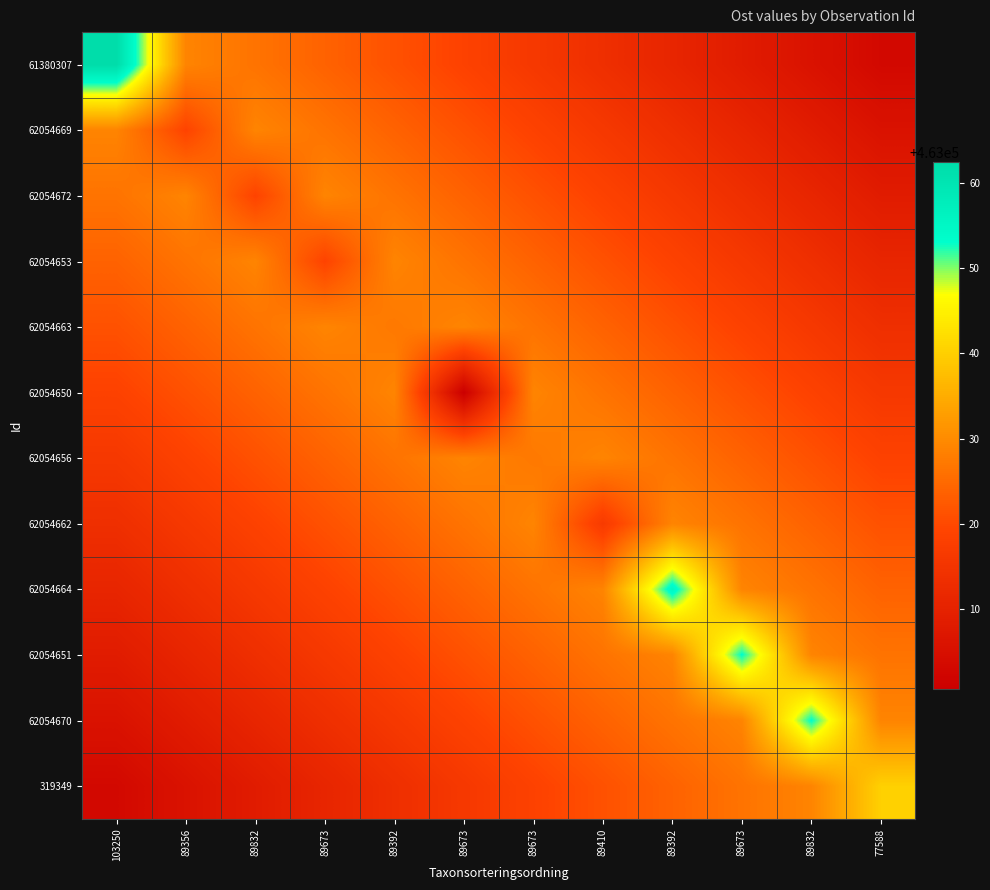

Reading left to right, list all the values displayed in this chart.

61380307: 103250=463062.4	89356=463029.0	89832=463026.4	89673=463023.8	89392=463021.2	89673=463018.7	89673=463016.1	89410=463013.5	89392=463010.9	89673=463008.4	89832=463005.8	77588=463003.2
62054669: 103250=463029.0	89356=463019.1	89832=463029.0	89673=463026.4	89392=463023.8	89673=463021.2	89673=463018.7	89410=463016.1	89392=463013.5	89673=463010.9	89832=463008.4	77588=463005.8
62054672: 103250=463026.4	89356=463029.0	89832=463019.1	89673=463029.0	89392=463026.4	89673=463023.8	89673=463021.2	89410=463018.7	89392=463016.1	89673=463013.5	89832=463010.9	77588=463008.4
62054653: 103250=463023.8	89356=463026.4	89832=463029.0	89673=463019.1	89392=463029.0	89673=463026.4	89673=463023.8	89410=463021.2	89392=463018.7	89673=463016.1	89832=463013.5	77588=463010.9
62054663: 103250=463021.2	89356=463023.8	89832=463026.4	89673=463029.0	89392=463027.2	89673=463029.0	89673=463026.4	89410=463023.8	89392=463021.2	89673=463018.7	89832=463016.1	77588=463013.5
62054650: 103250=463018.7	89356=463021.2	89832=463023.8	89673=463026.4	89392=463029.0	89673=463000.7	89673=463029.0	89410=463026.4	89392=463023.8	89673=463021.2	89832=463018.7	77588=463016.1
62054656: 103250=463016.1	89356=463018.7	89832=463021.2	89673=463023.8	89392=463026.4	89673=463029.0	89673=463027.2	89410=463029.0	89392=463026.4	89673=463023.8	89832=463021.2	77588=463018.7
62054662: 103250=463013.5	89356=463016.1	89832=463018.7	89673=463021.2	89392=463023.8	89673=463026.4	89673=463029.0	89410=463016.7	89392=463029.0	89673=463026.4	89832=463023.8	77588=463021.2
62054664: 103250=463010.9	89356=463013.5	89832=463016.1	89673=463018.7	89392=463021.2	89673=463023.8	89673=463026.4	89410=463029.0	89392=463055.2	89673=463029.0	89832=463026.4	77588=463023.8
62054651: 103250=463008.4	89356=463010.9	89832=463013.5	89673=463016.1	89392=463018.7	89673=463021.2	89673=463023.8	89410=463026.4	89392=463029.0	89673=463053.2	89832=463029.0	77588=463026.4
62054670: 103250=463005.8	89356=463008.4	89832=463010.9	89673=463013.5	89392=463016.1	89673=463018.7	89673=463021.2	89410=463023.8	89392=463026.4	89673=463029.0	89832=463053.2	77588=463029.0
319349: 103250=463003.2	89356=463005.8	89832=463008.4	89673=463010.9	89392=463013.5	89673=463016.1	89673=463018.7	89410=463021.2	89392=463023.8	89673=463026.4	89832=463029.0	77588=463040.2